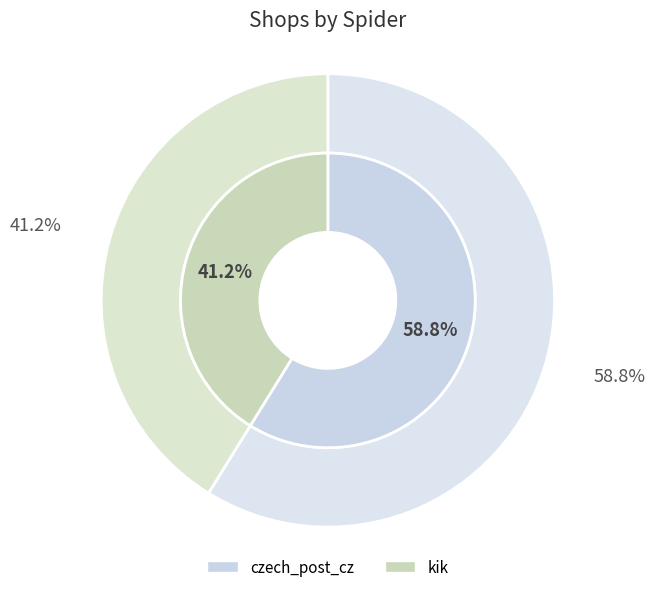

Which has a higher value, kik or czech_post_cz?

czech_post_cz